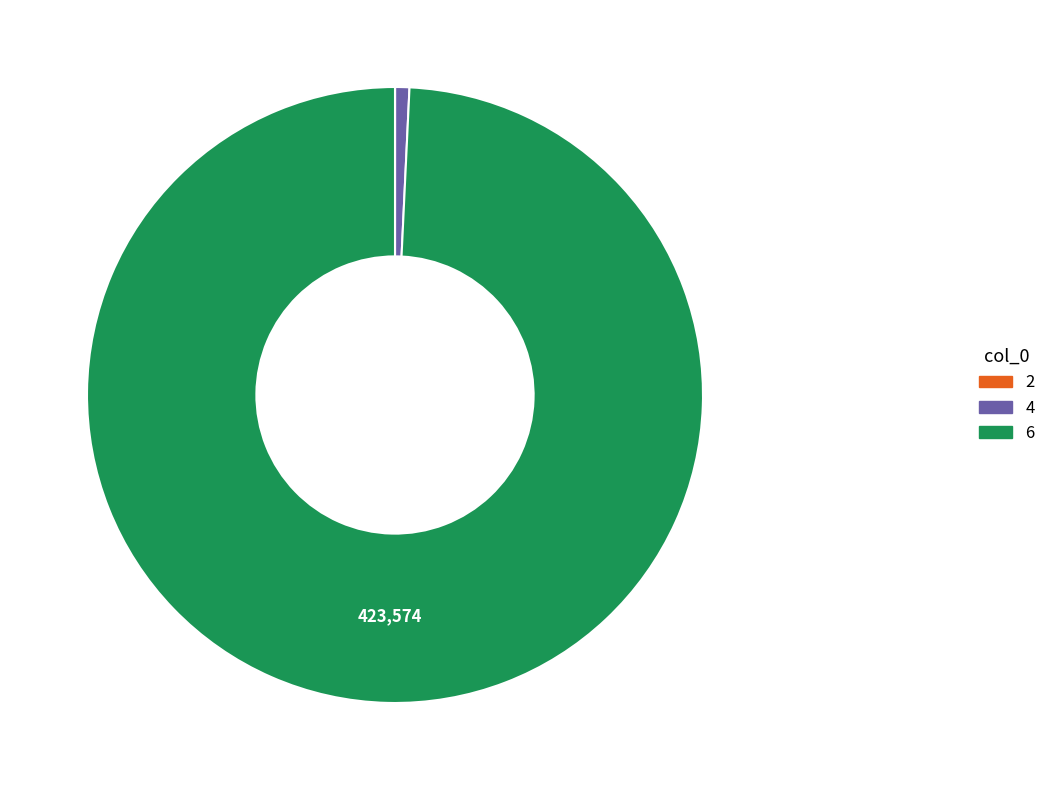

Which category has the biggest portion of the pie?

6